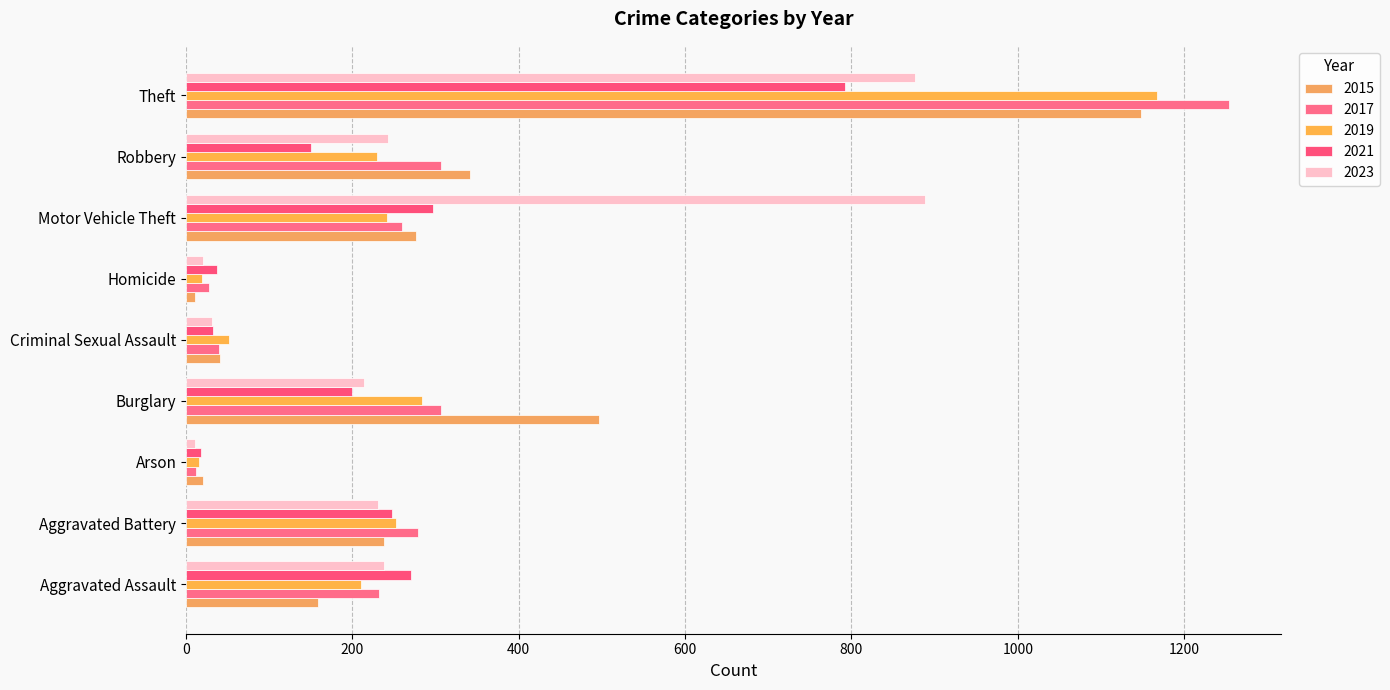

What is the label of the 7th bar from the left?

Motor Vehicle Theft